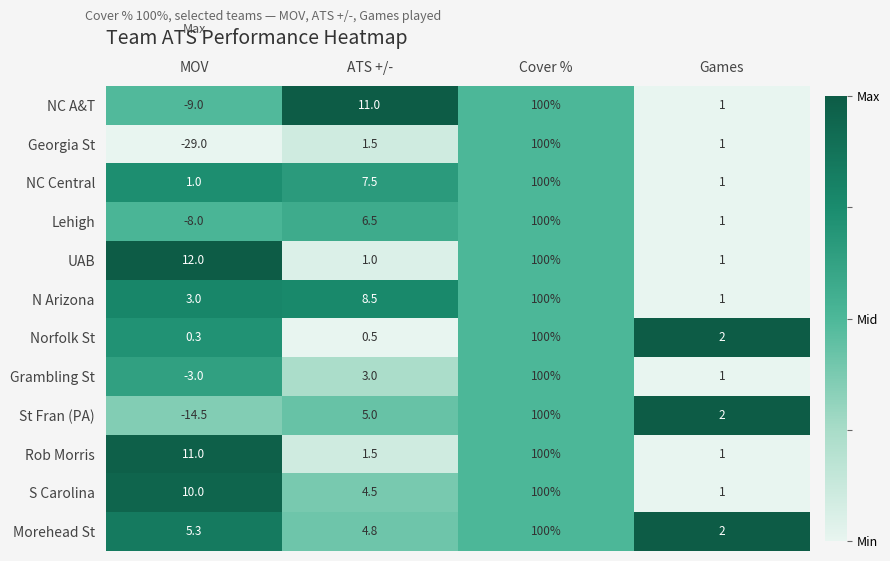

Which category has the lowest value across all series?

MOV